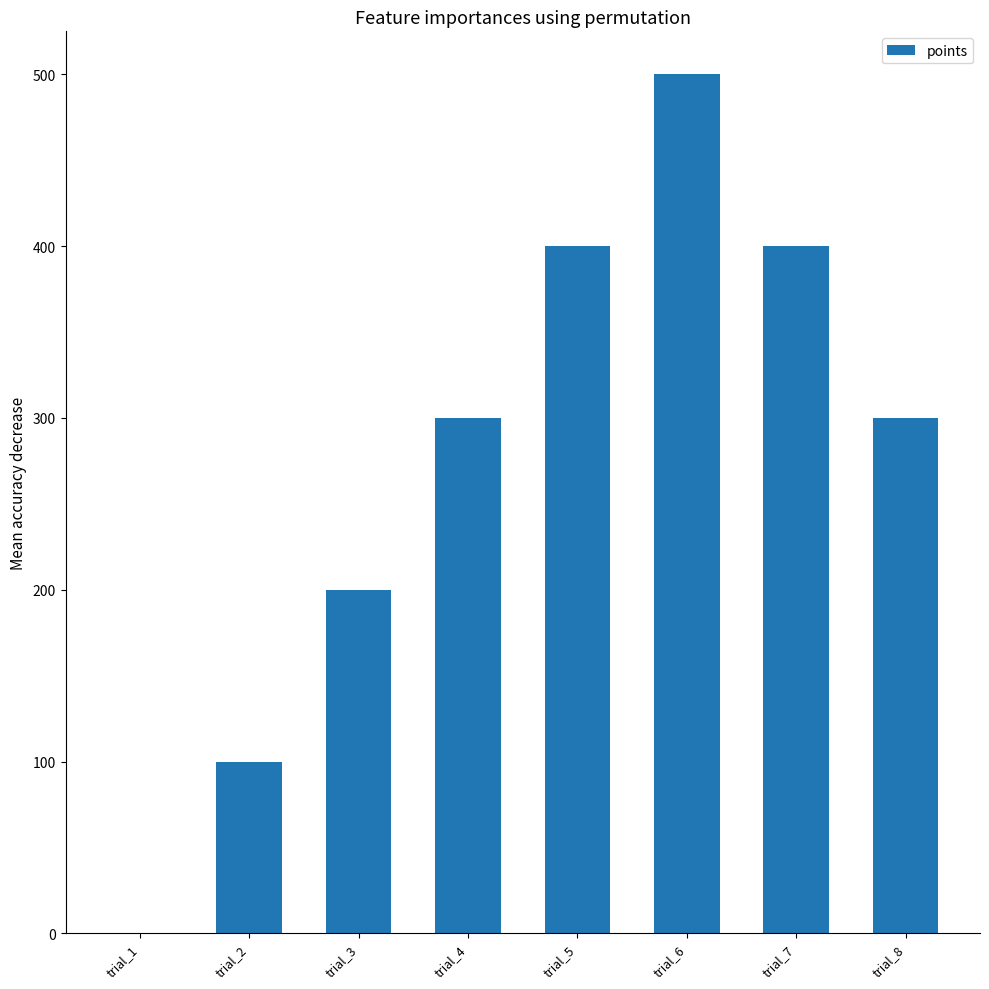

What is the maximum value shown in the chart?

500